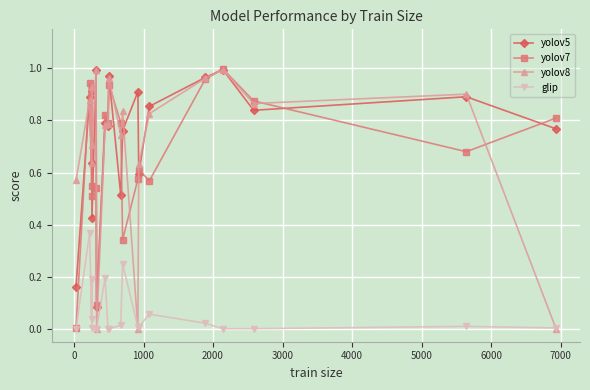

True or false: glip and yolov5 cross at least once.

False